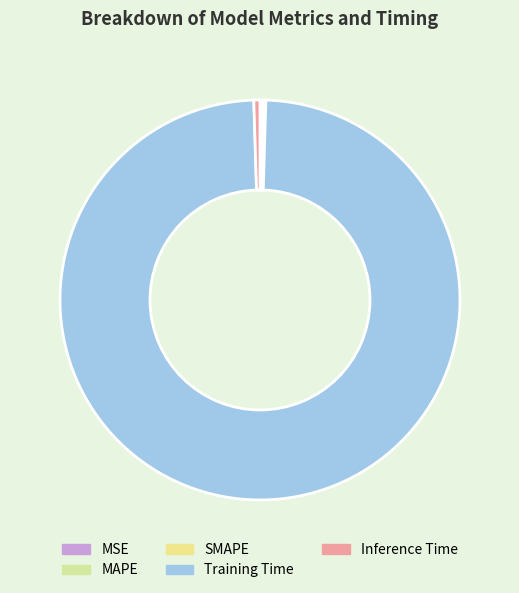

How many slices are in this pie chart?

5